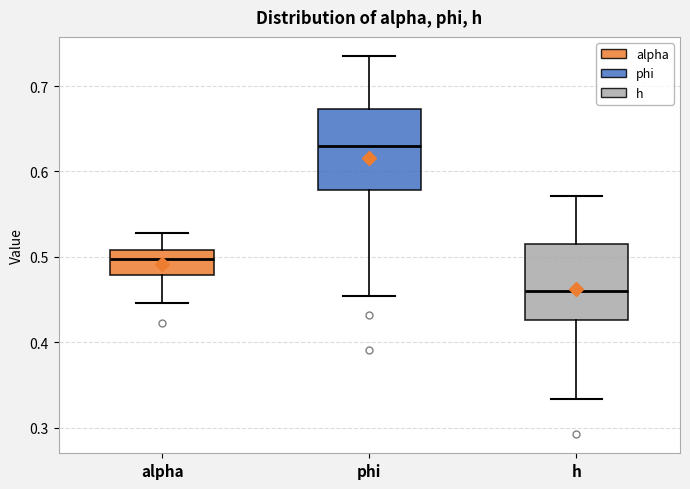

Reading left to right, read every box against the y-axis: the position of its median line, the range the box covers, and the ends of its whiskers. The values are not printed on the chart, so give them approximately, as read against the axis.

alpha: median 0.50, box 0.48 to 0.51, whiskers 0.45 to 0.53
phi: median 0.63, box 0.58 to 0.67, whiskers 0.45 to 0.74
h: median 0.46, box 0.43 to 0.52, whiskers 0.33 to 0.57